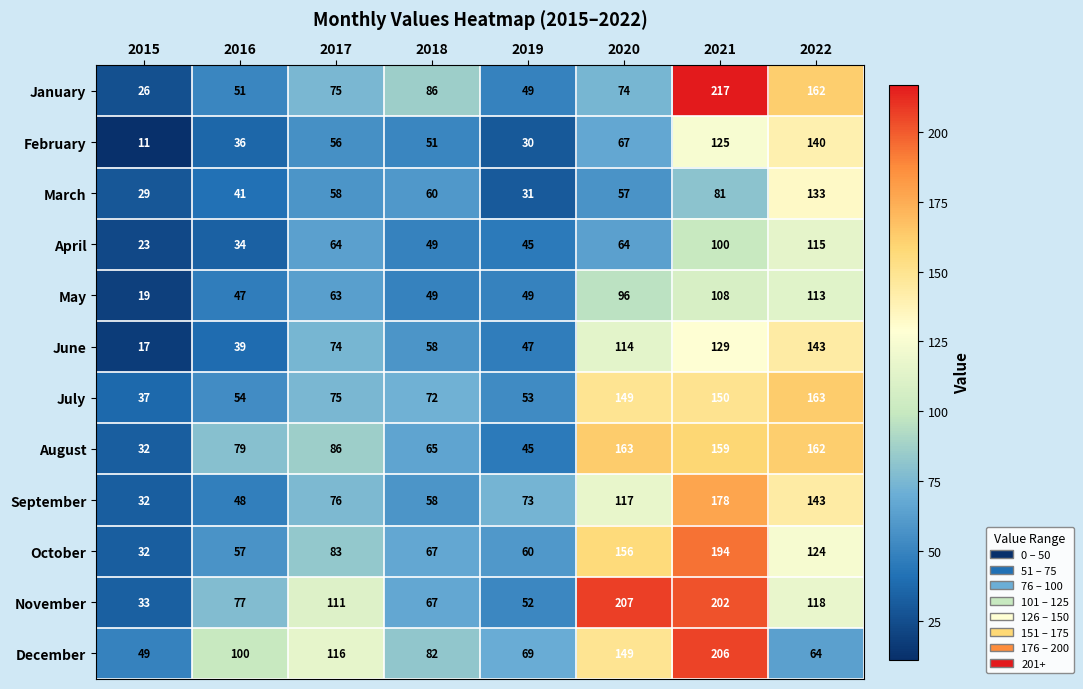

Which series has the largest total across all categories?

November